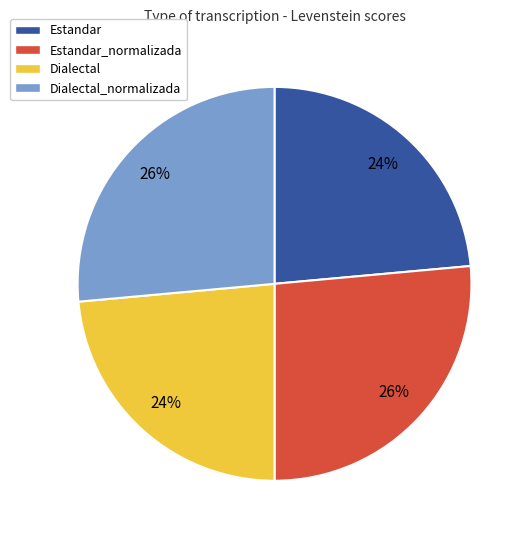

To the nearest percent, what is the average slice percentage?

25%